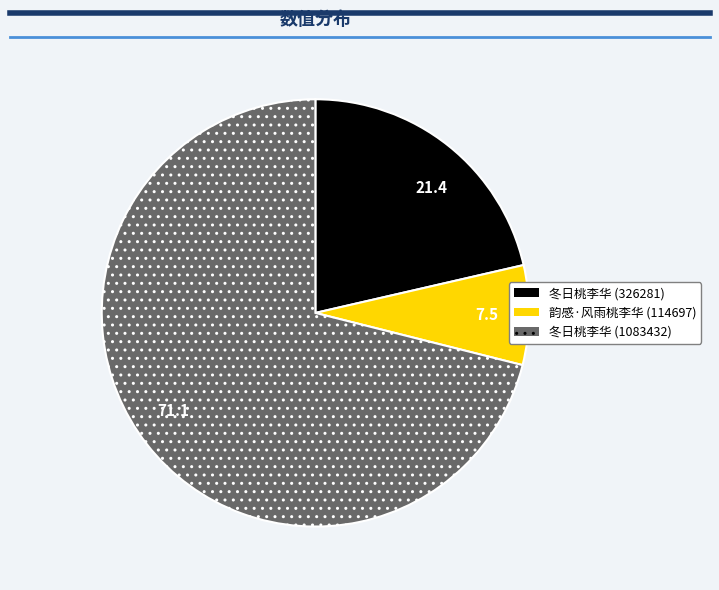

Which category has the biggest portion of the pie?

冬日桃李华 (1083432)